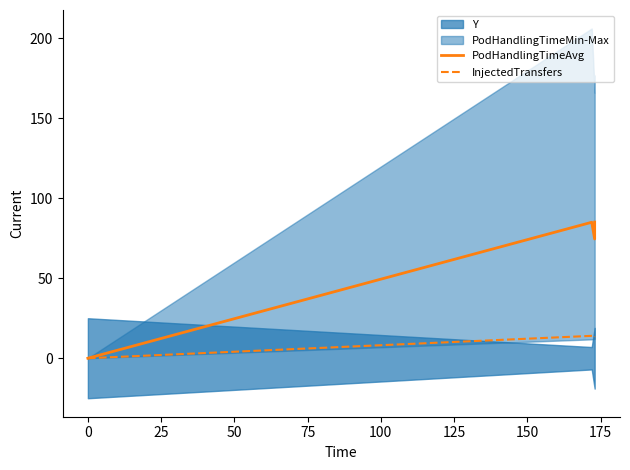

What is the difference between the maximum and minimum values in the InjectedTransfers series?

14.0